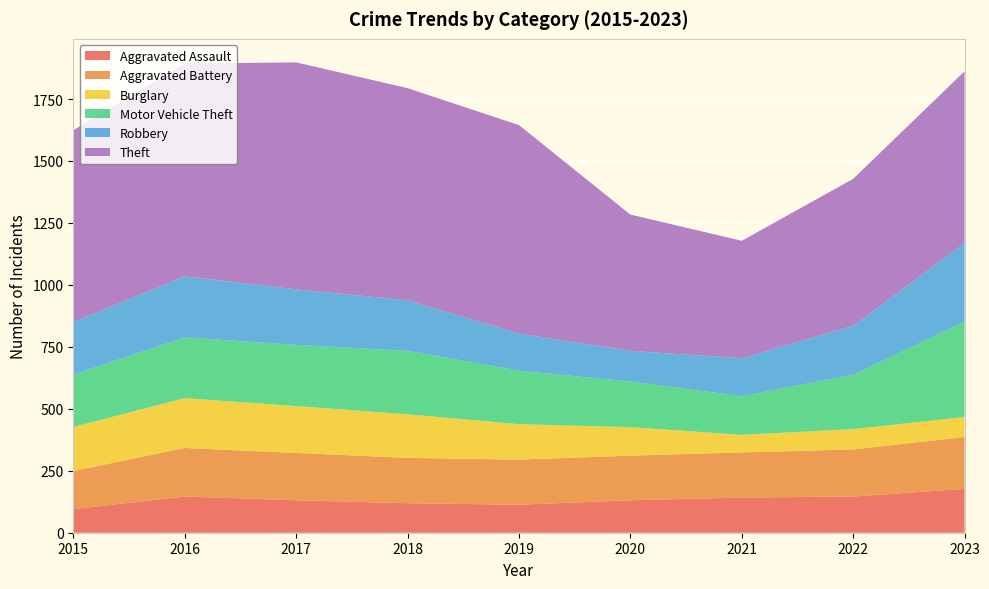

Reading left to right, list all the values displayed in this chart.

Aggravated Assault: 2015=95	2016=146	2017=131	2018=119	2019=113	2020=131	2021=142	2022=146	2023=177
Aggravated Battery: 2015=154	2016=196	2017=191	2018=183	2019=182	2020=180	2021=182	2022=190	2023=209
Burglary: 2015=178	2016=201	2017=189	2018=176	2019=143	2020=115	2021=71	2022=82	2023=81
Motor Vehicle Theft: 2015=211	2016=245	2017=247	2018=256	2019=216	2020=184	2021=156	2022=219	2023=385
Robbery: 2015=212	2016=247	2017=224	2018=204	2019=150	2020=124	2021=153	2022=198	2023=317
Theft: 2015=774	2016=858	2017=916	2018=856	2019=841	2020=550	2021=474	2022=593	2023=693